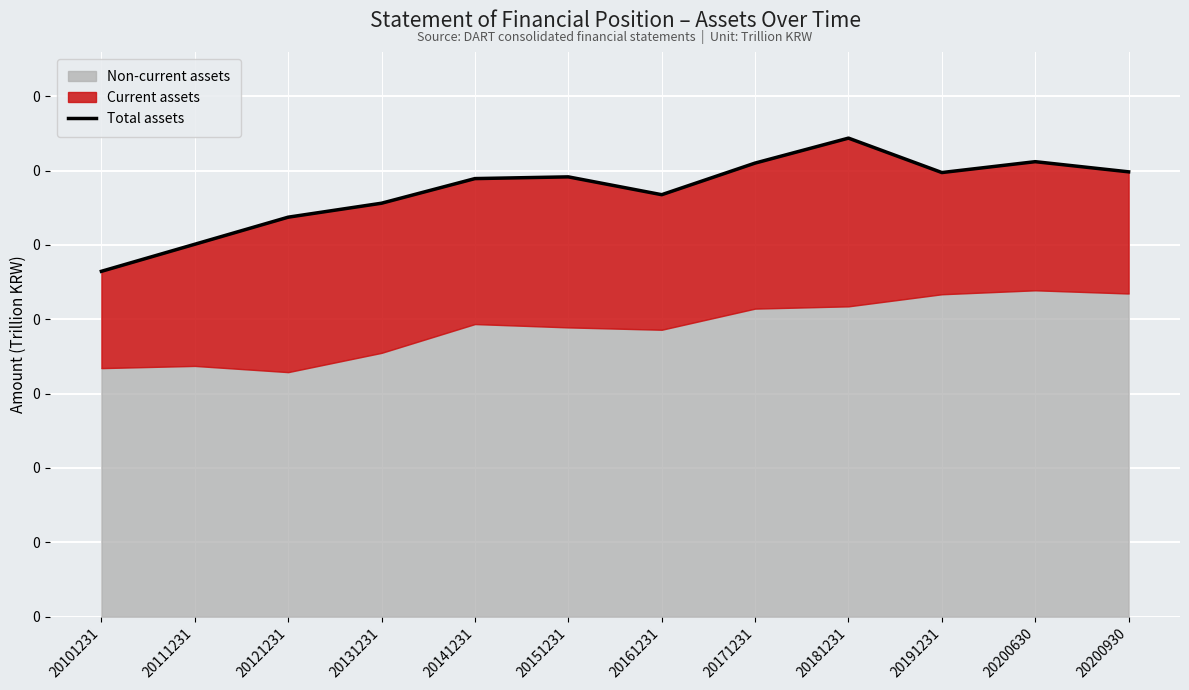

Reading left to right, extract all data points from this chart.

0.2	0.3	0.3	0.3	0.3	0.3	0.3	0.3	0.3	0.3	0.3	0.3